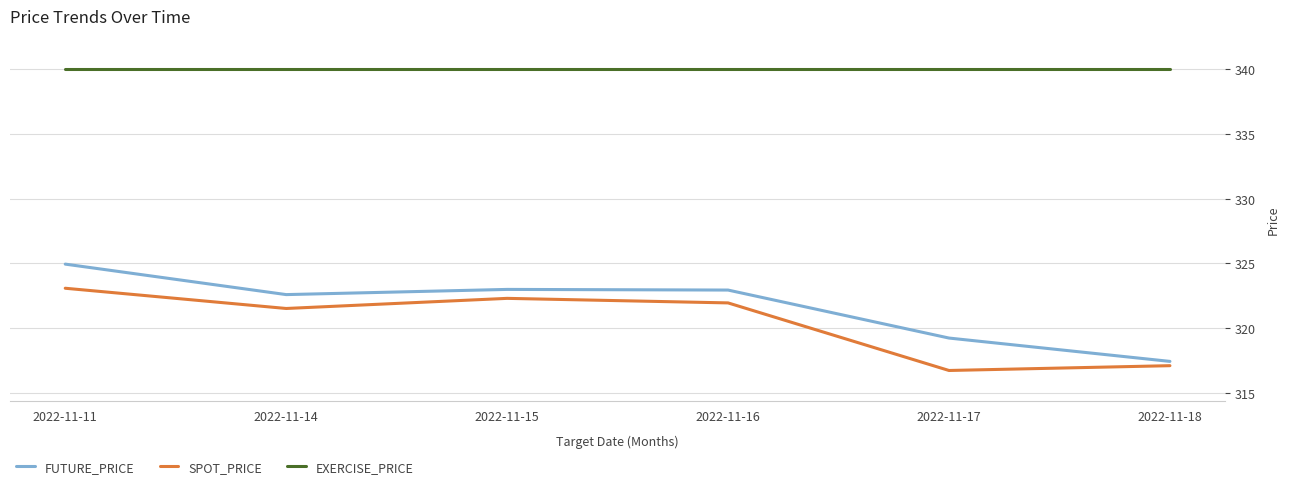

Where does the SPOT_PRICE series first go above 321?

2022-11-11